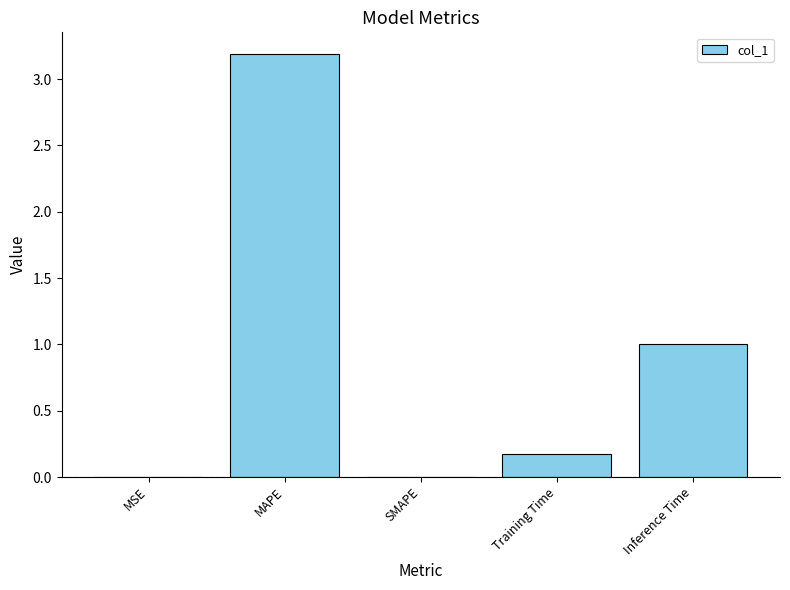

Which has a higher value, MSE or Training Time?

Training Time